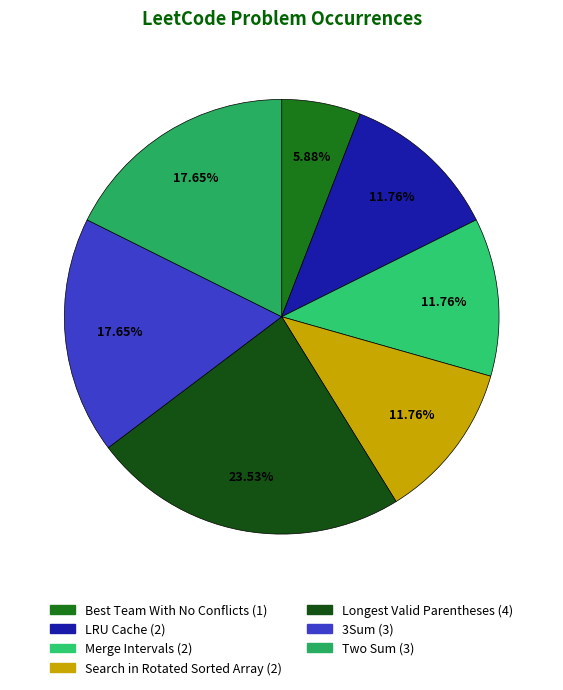

Between Merge Intervals and 3Sum, which is larger?

3Sum